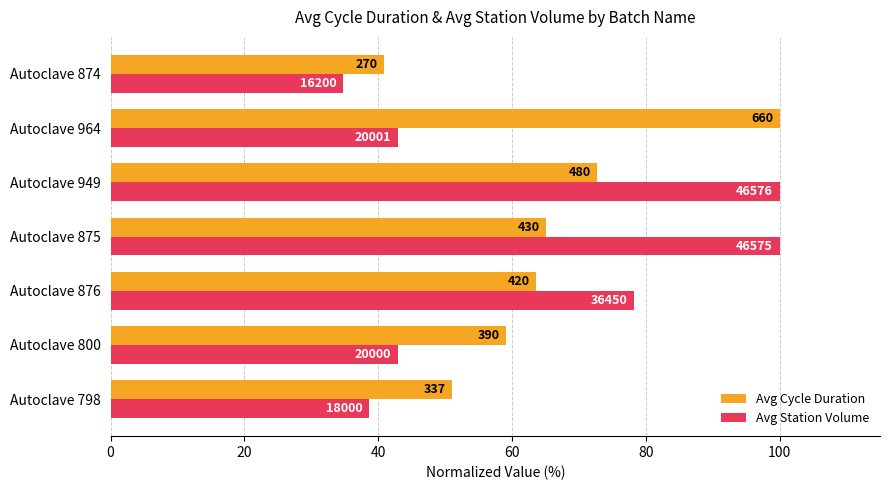

What are all the series names shown in the legend?

Avg Cycle Duration, Avg Station Volume